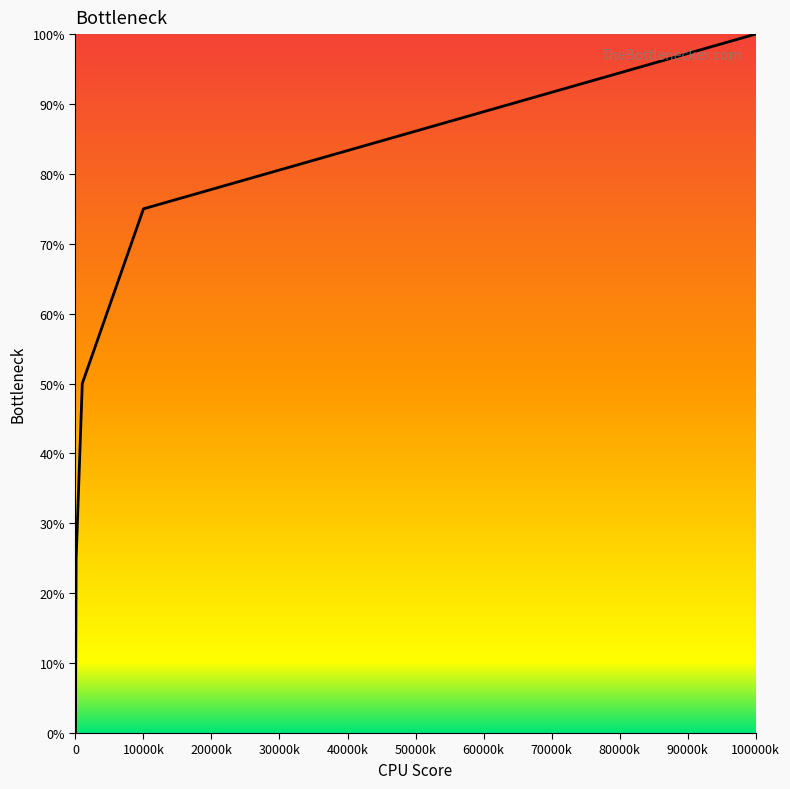

What is the average value?

50